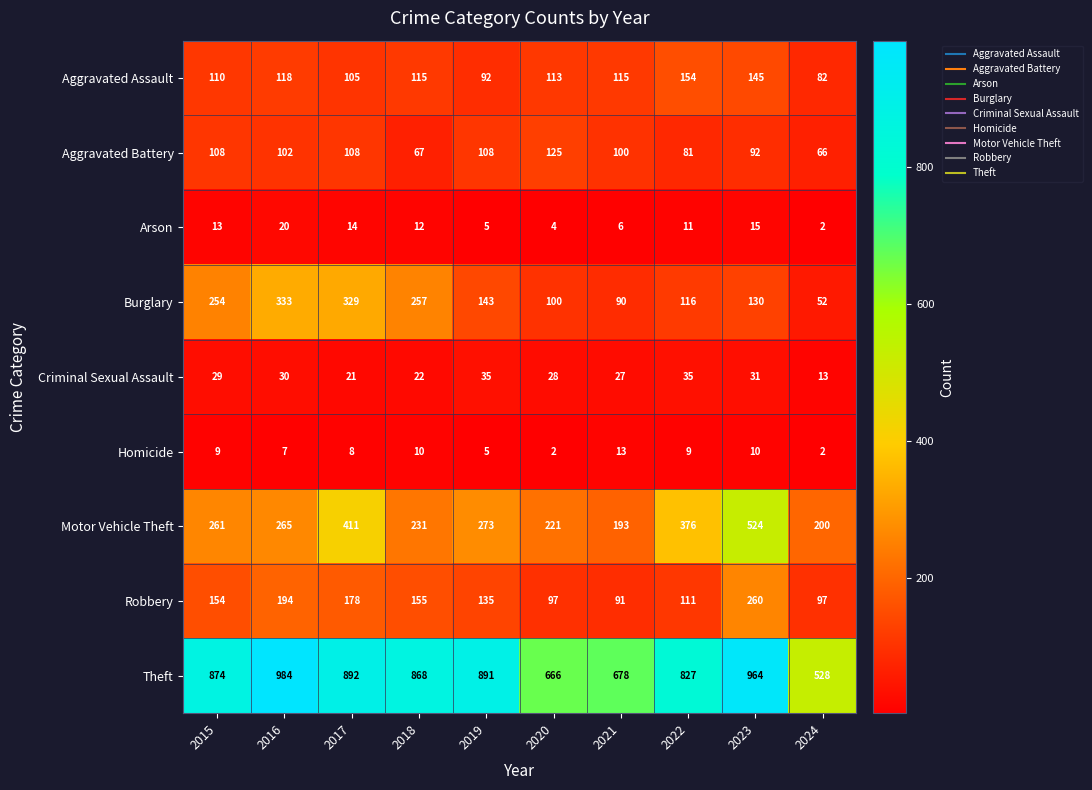

List the series in order of their peak value, highest first.

Theft, Motor Vehicle Theft, Burglary, Robbery, Aggravated Assault, Aggravated Battery, Criminal Sexual Assault, Arson, Homicide